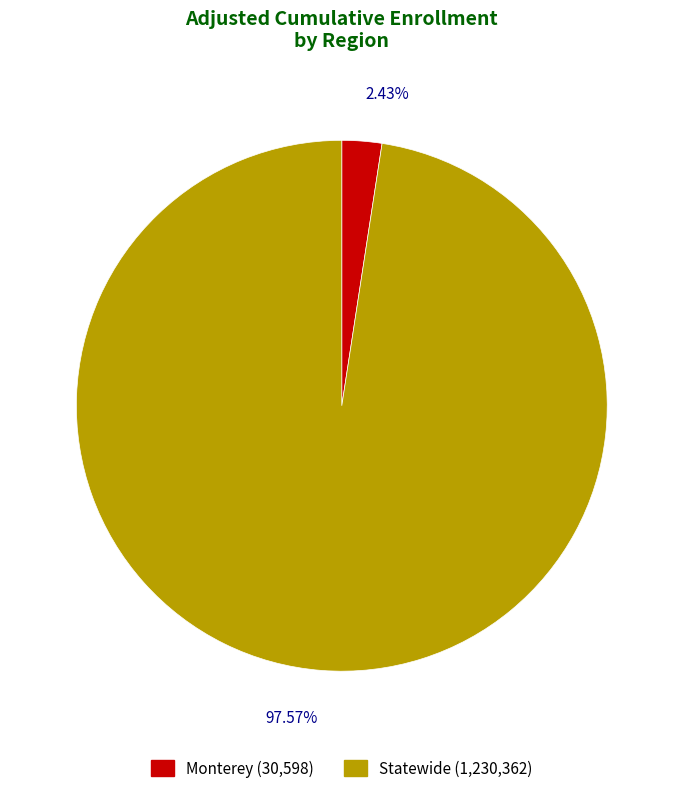

The Statewide slice represents 98% of the pie. True or false?

True